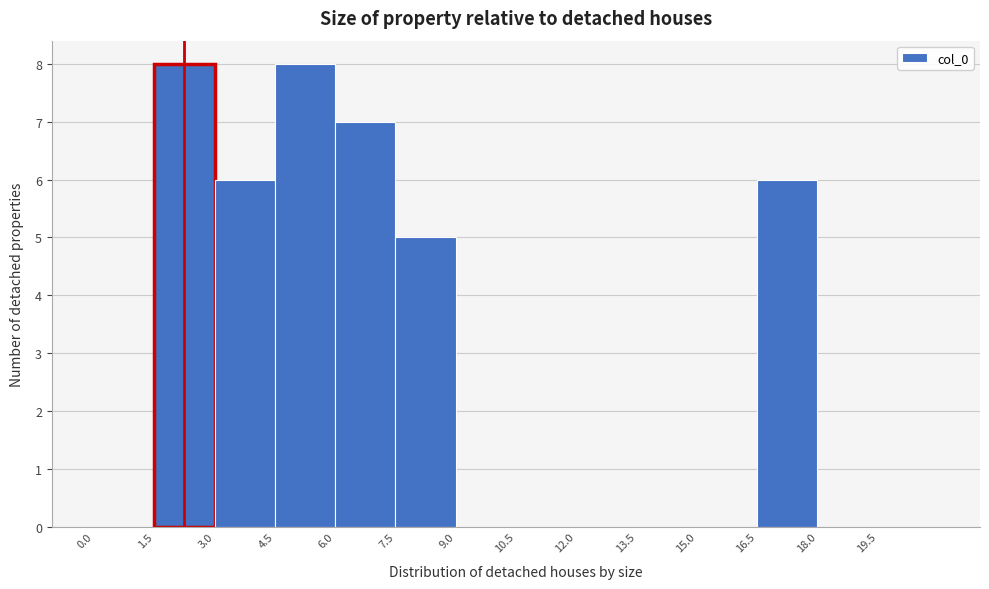

Reading left to right, transcribe this chart: for each bar, give the range it covers on the x-axis and its height. Neither the bar edges nor the heights are printed on the chart, so give them approximately, as read against the axes.

0.0 to 1.5: 0
1.5 to 3.0: 8
3.0 to 4.5: 6
4.5 to 6.0: 8
6.0 to 7.5: 7
7.5 to 9.0: 5
9.0 to 10.5: 0
10.5 to 12.0: 0
12.0 to 13.5: 0
13.5 to 15.0: 0
15.0 to 16.5: 0
16.5 to 18.0: 6
18.0 to 19.5: 0
19.5 to 21.0: 0